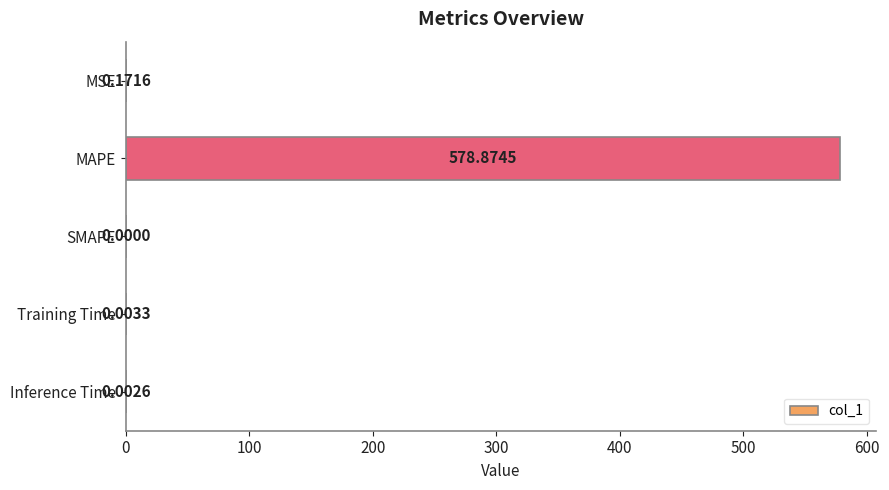

What is the sum of the values at SMAPE and MAPE?

578.9